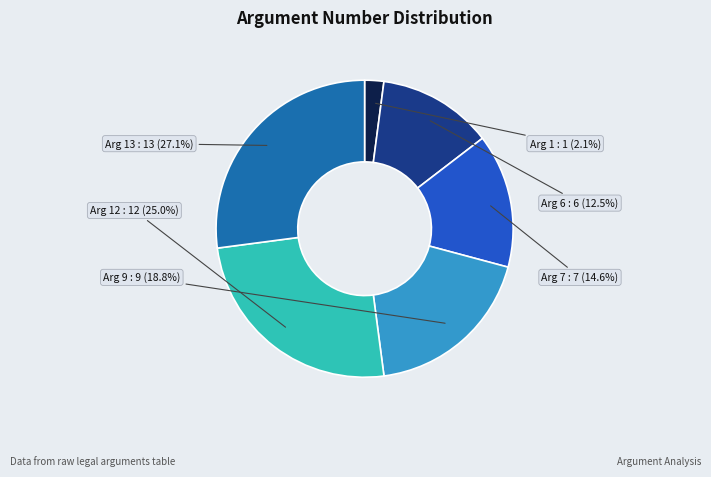

What is the smallest slice in the pie chart?

Arg 1